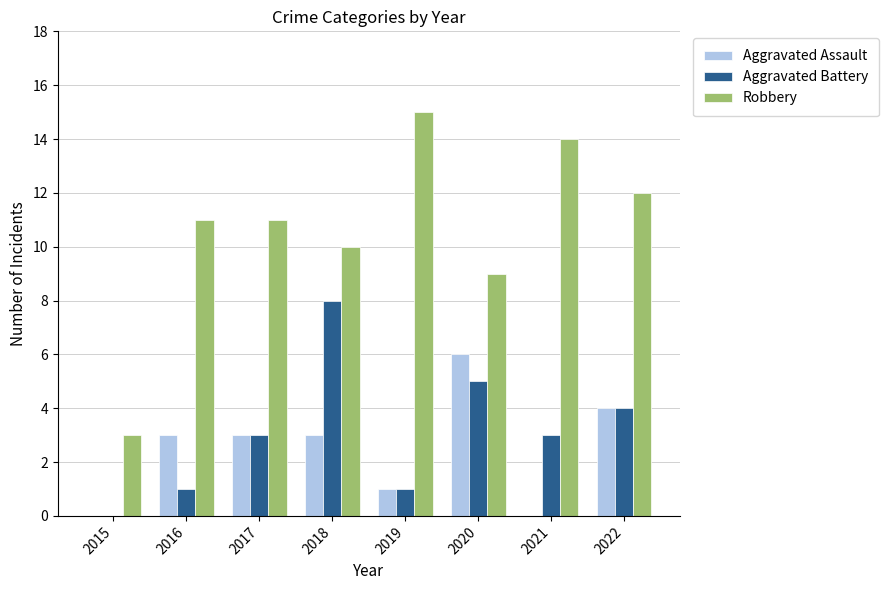

Count the number of categories in the chart.

8